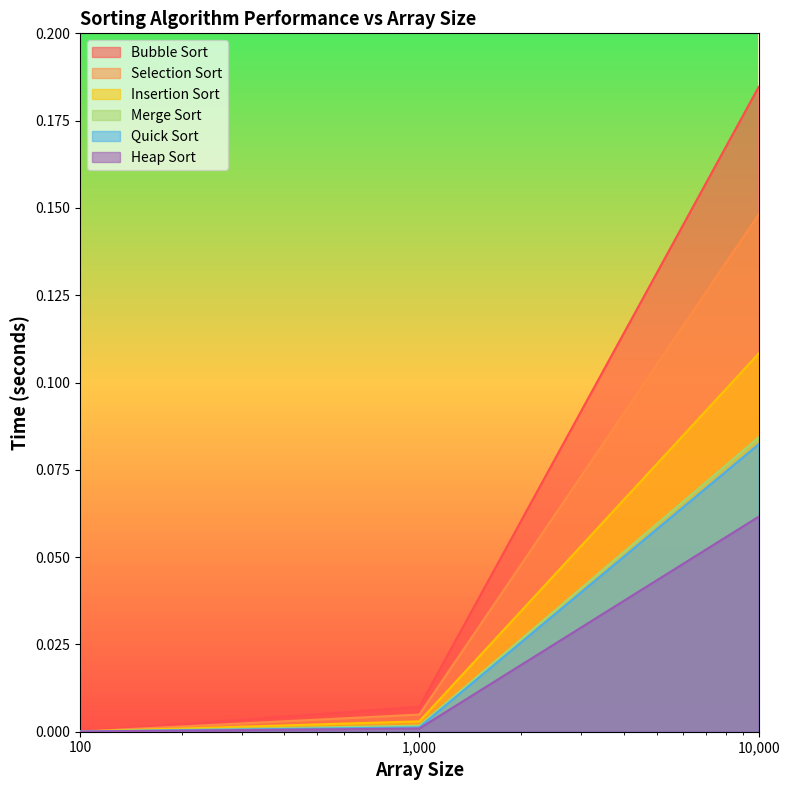

Rank the series at 100 from lowest to highest value.

Heap Sort, Insertion Sort, Selection Sort, Merge Sort, Bubble Sort, Quick Sort